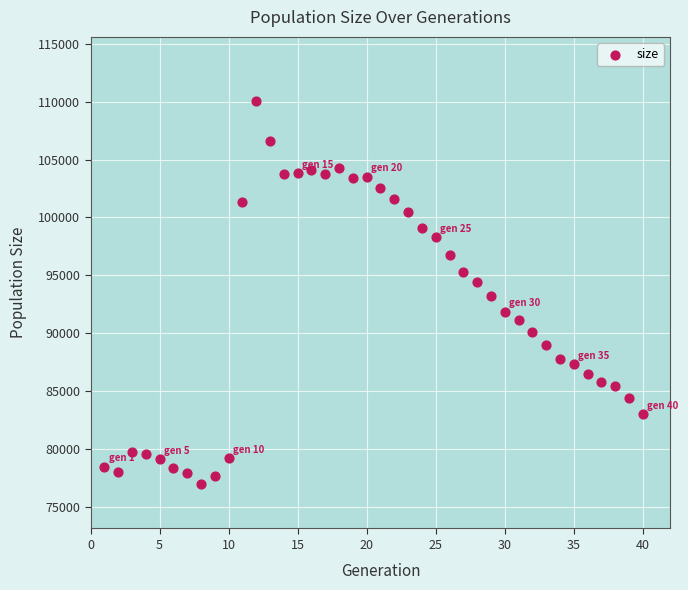

What is the range of Y values (max minus min)?

33142